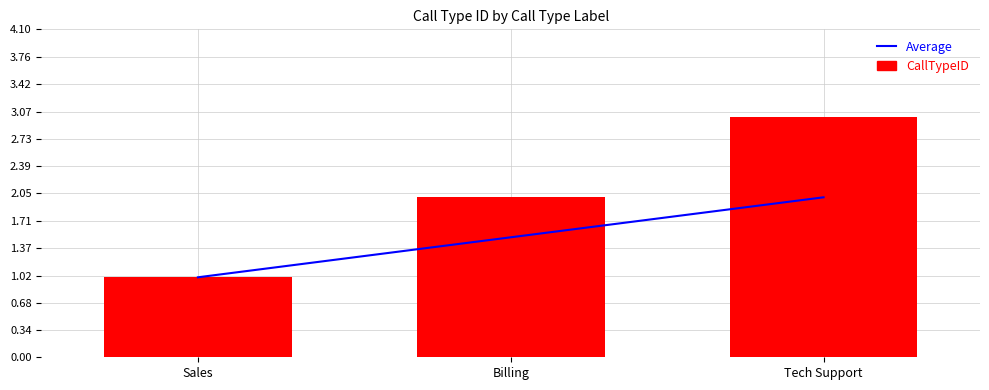

At which label does Average reach its minimum?

Sales